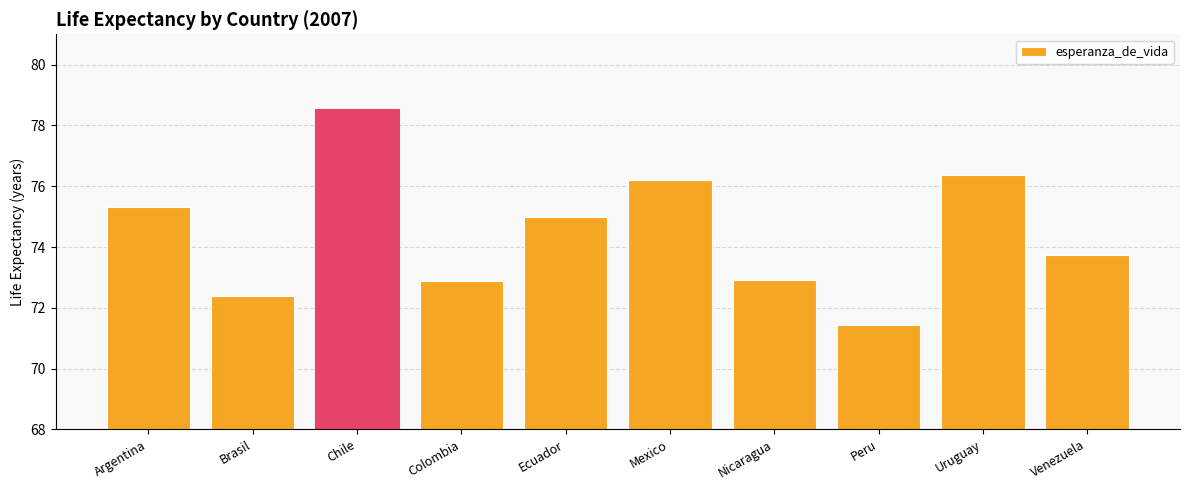

What is the label of the 6th bar from the right?

Ecuador